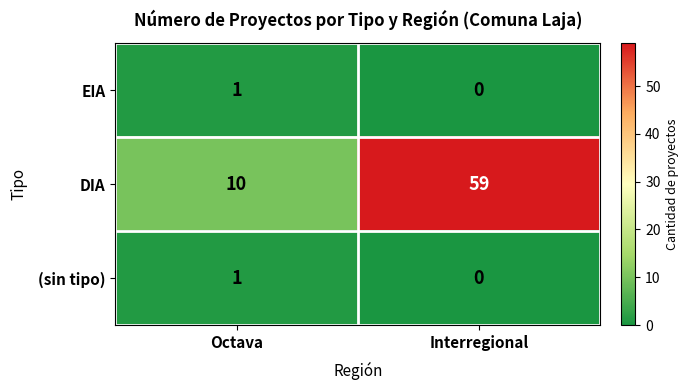

True or false: EIA has a value of 1 at Octava.

True